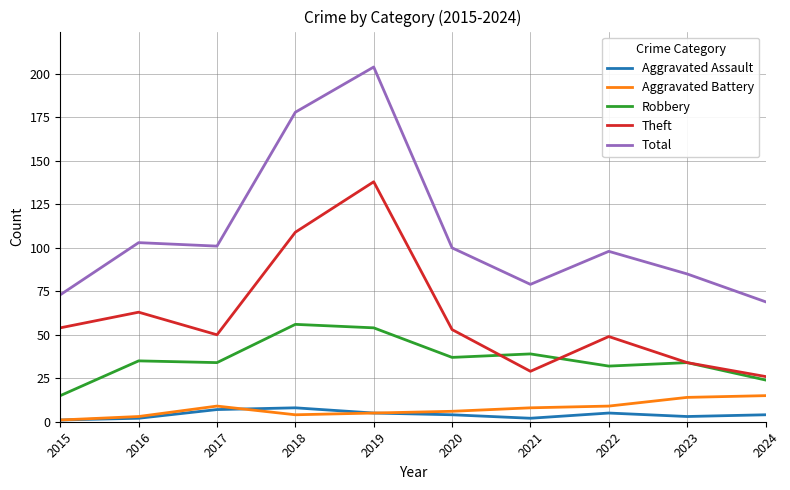

How many Aggravated Assault values are between 2 and 5?

7